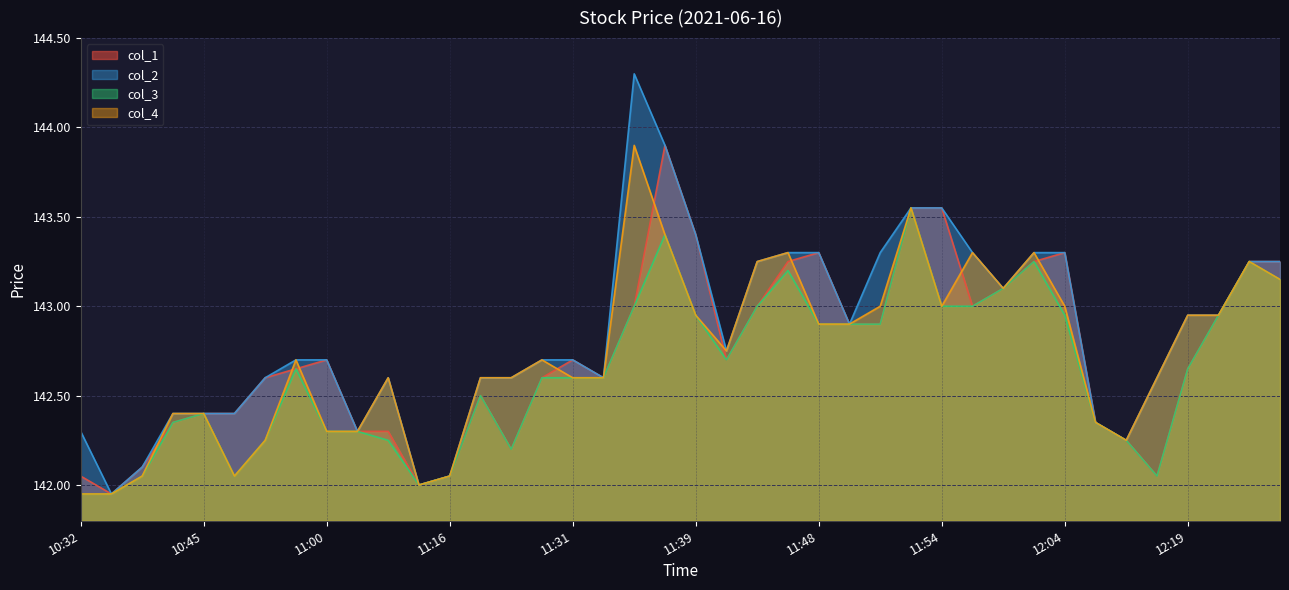

What is the minimum value shown in the chart?

141.9